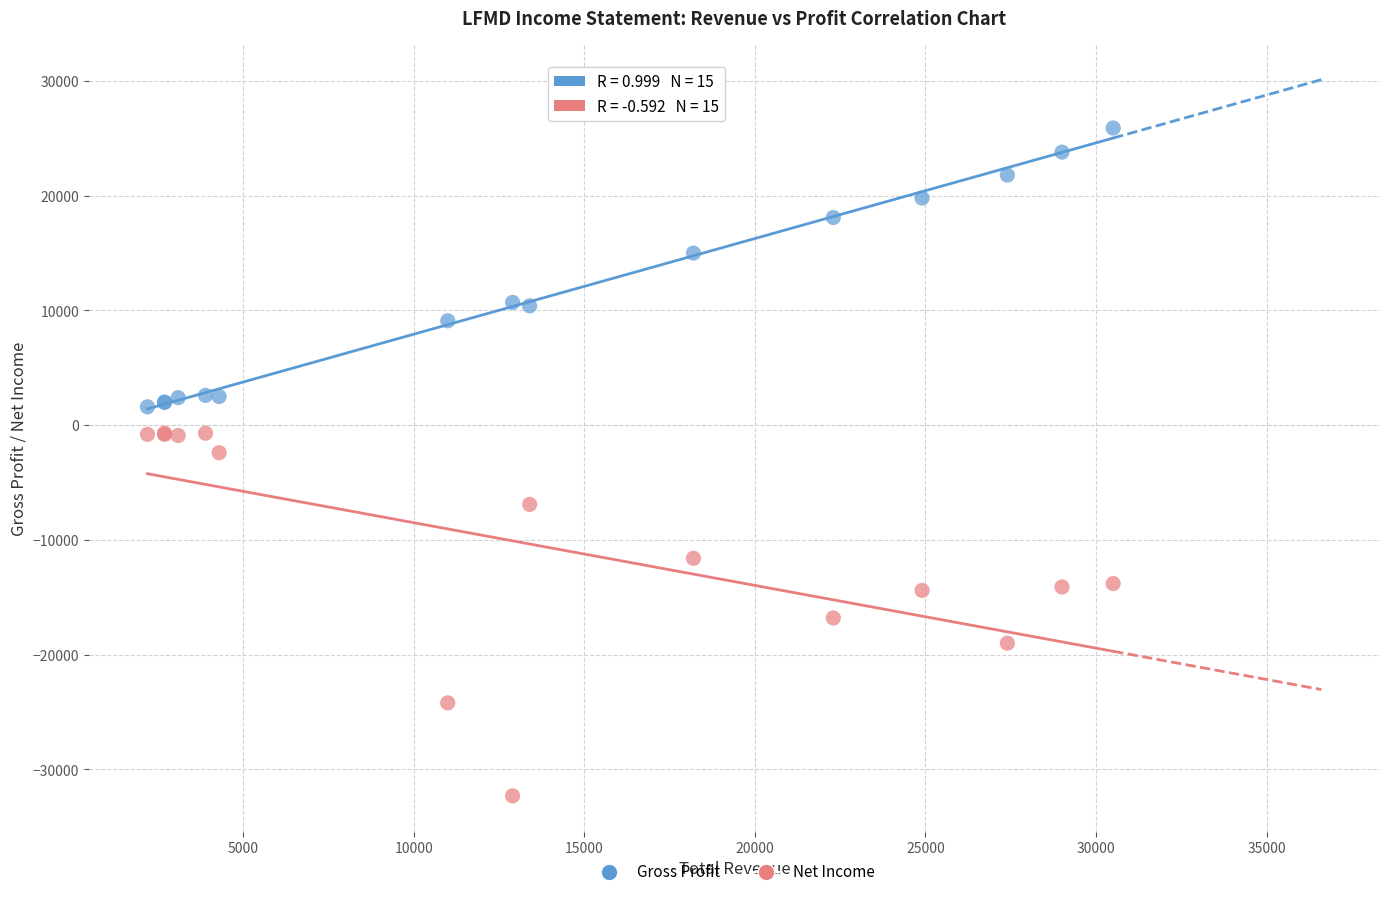

Which series reaches the minimum Y coordinate?

Net Income